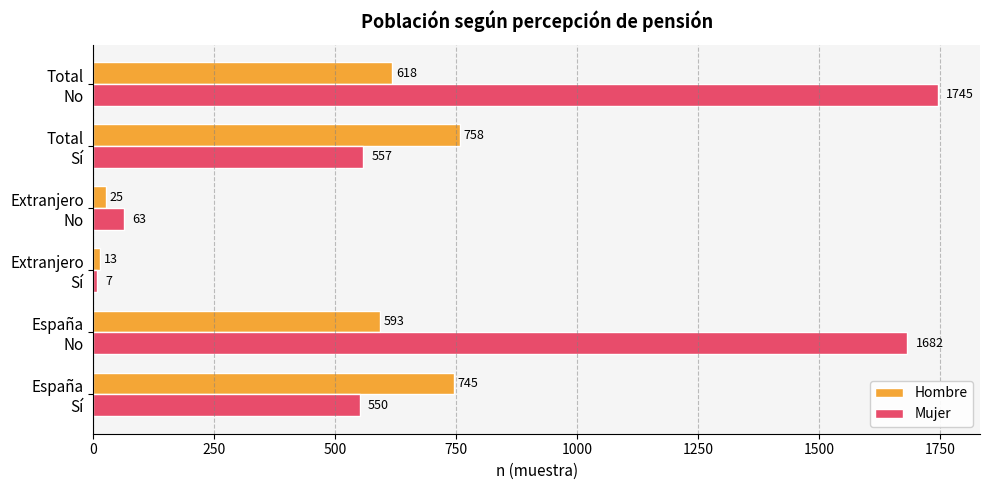

List the series in order of their peak value, lowest first.

Hombre, Mujer